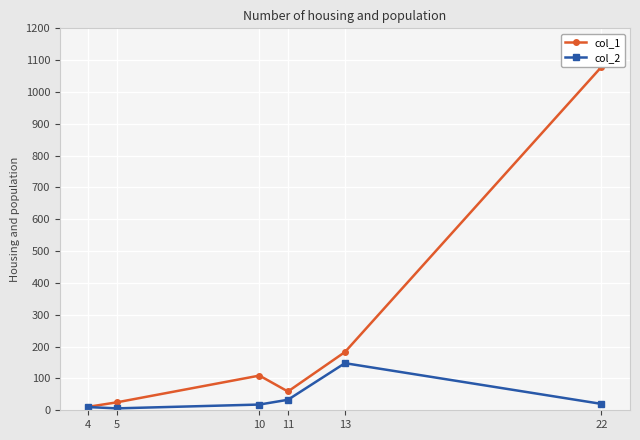

List the labels in order of col_2 value, smallest first.

5, 4, 10, 22, 11, 13